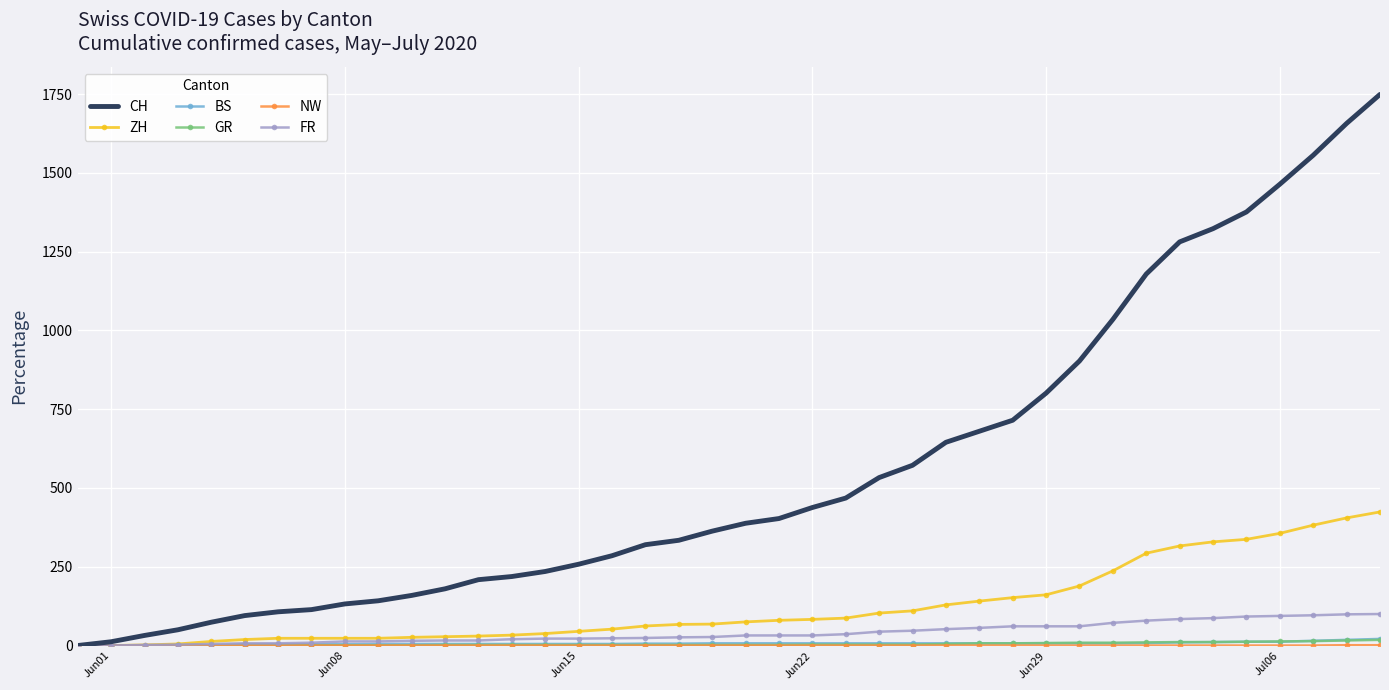

Which series has the largest total across all categories?

CH